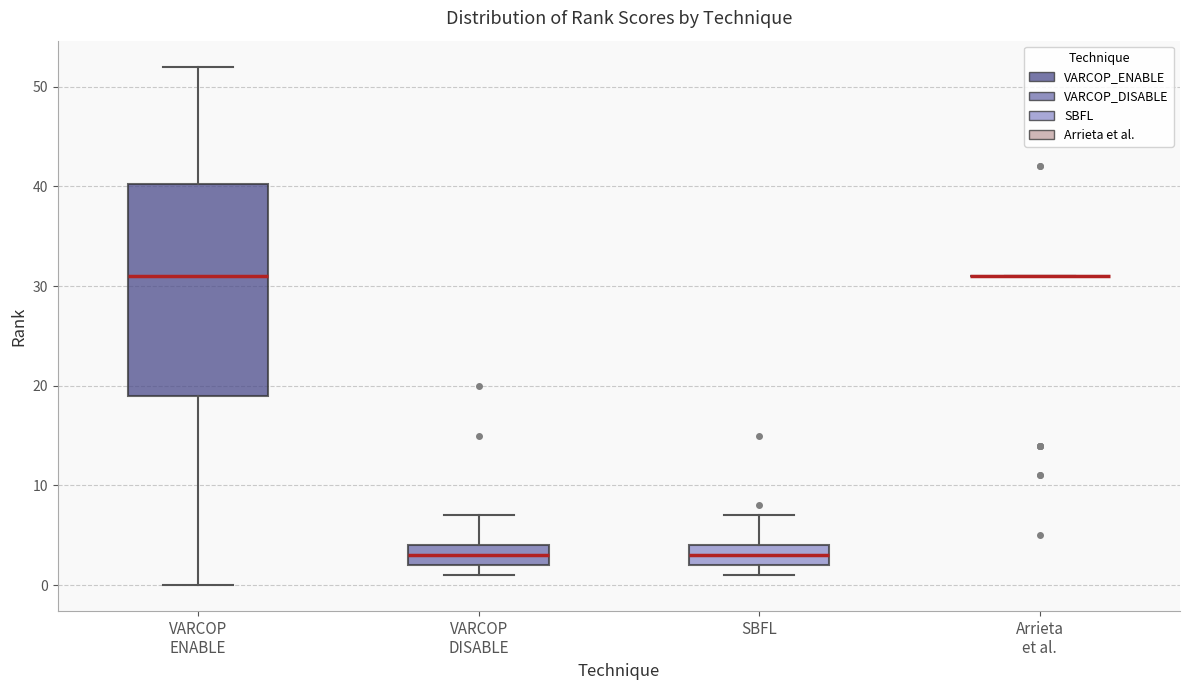

Which box is the tallest, from its lower edge to its upper edge?

VARCOP ENABLE